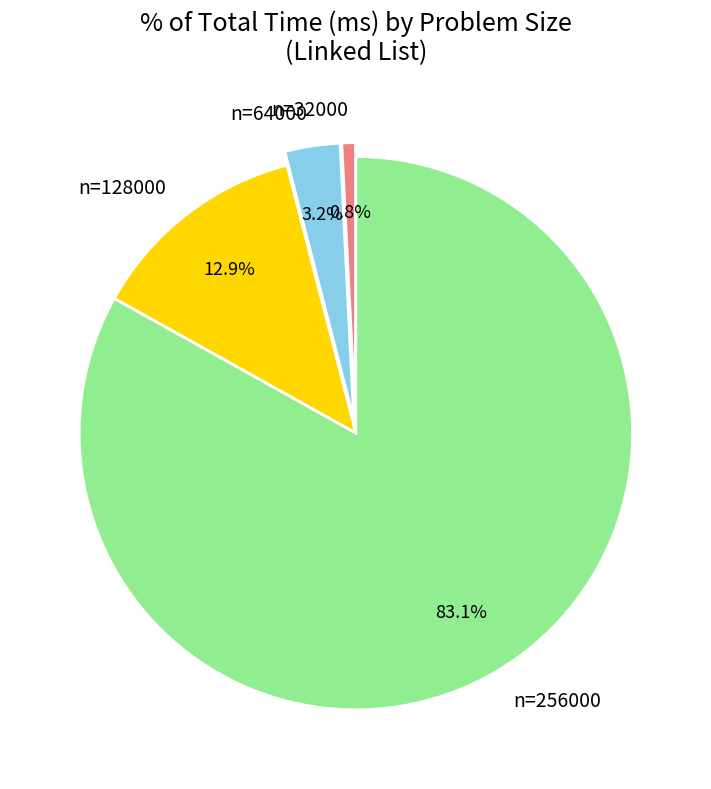

True or false: n=256000 accounts for 83% of the total.

True